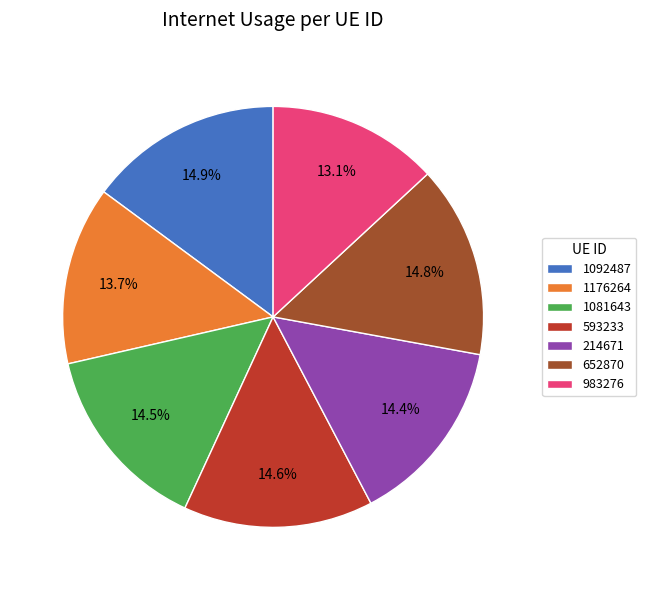

What is the ratio of the value at 1176264 to the value at 1081643?

0.9